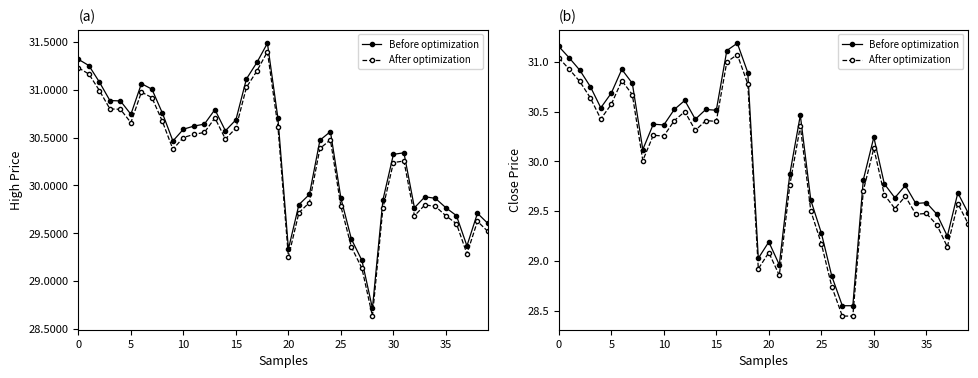

True or false: After optimization has a value of 30.6 at 15.

True